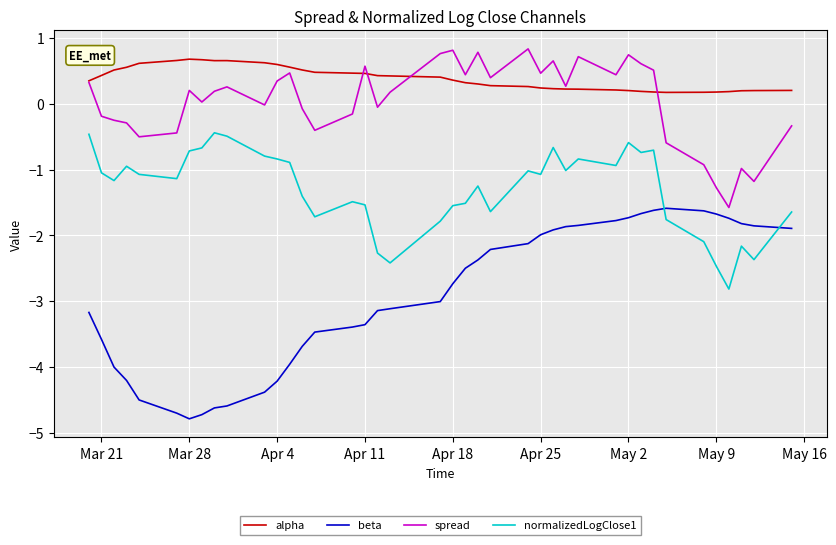

What is the lowest value of the normalizedLogClose1 series?

-2.8